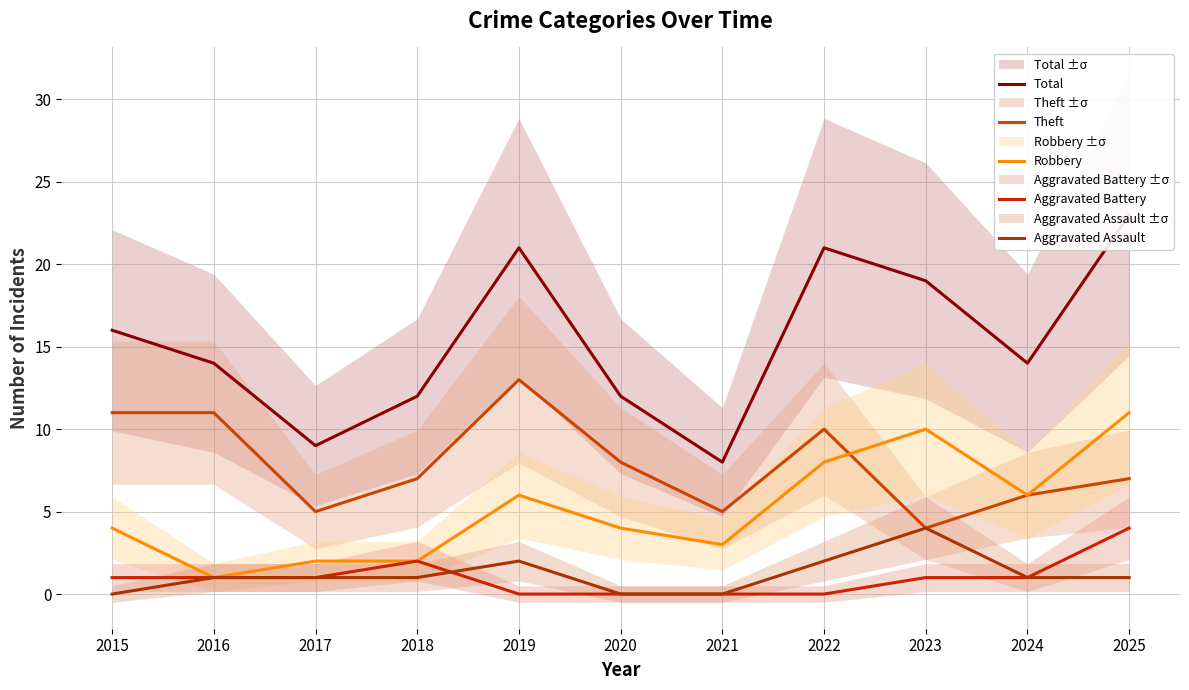

Does the chart display data point markers on the line(s)?

No